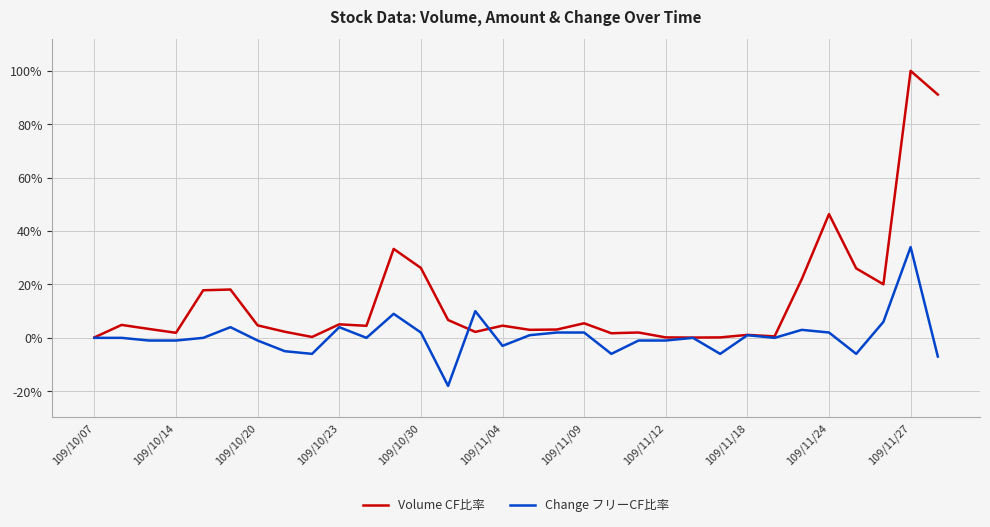

How many lines are shown in the chart?

2